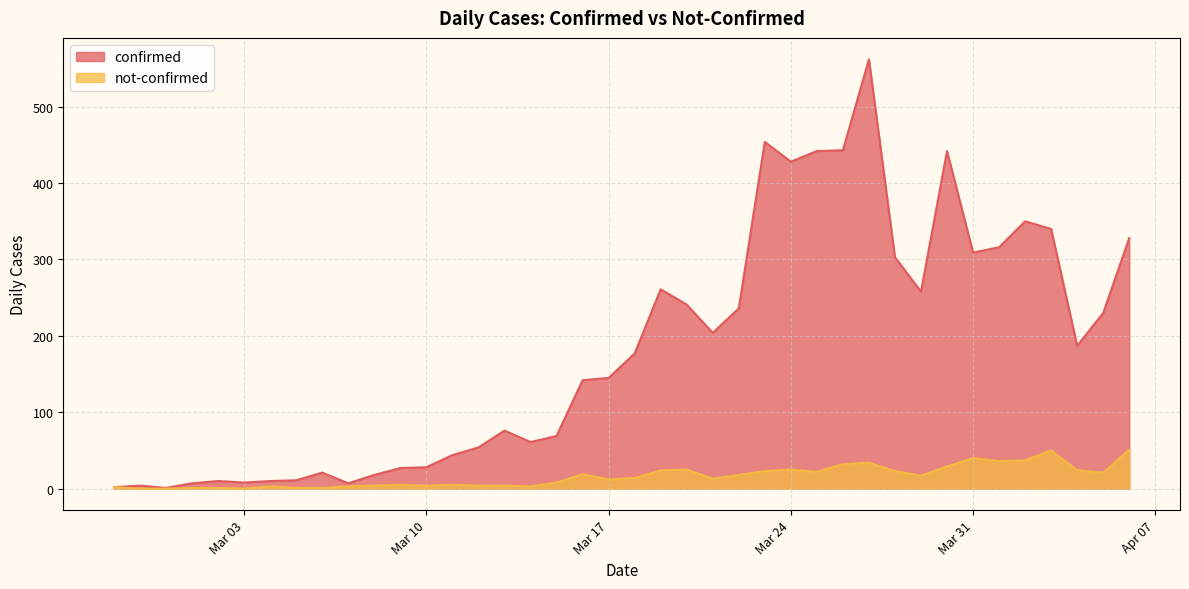

At which category does the chart reach its peak across all series?

2020-03-27